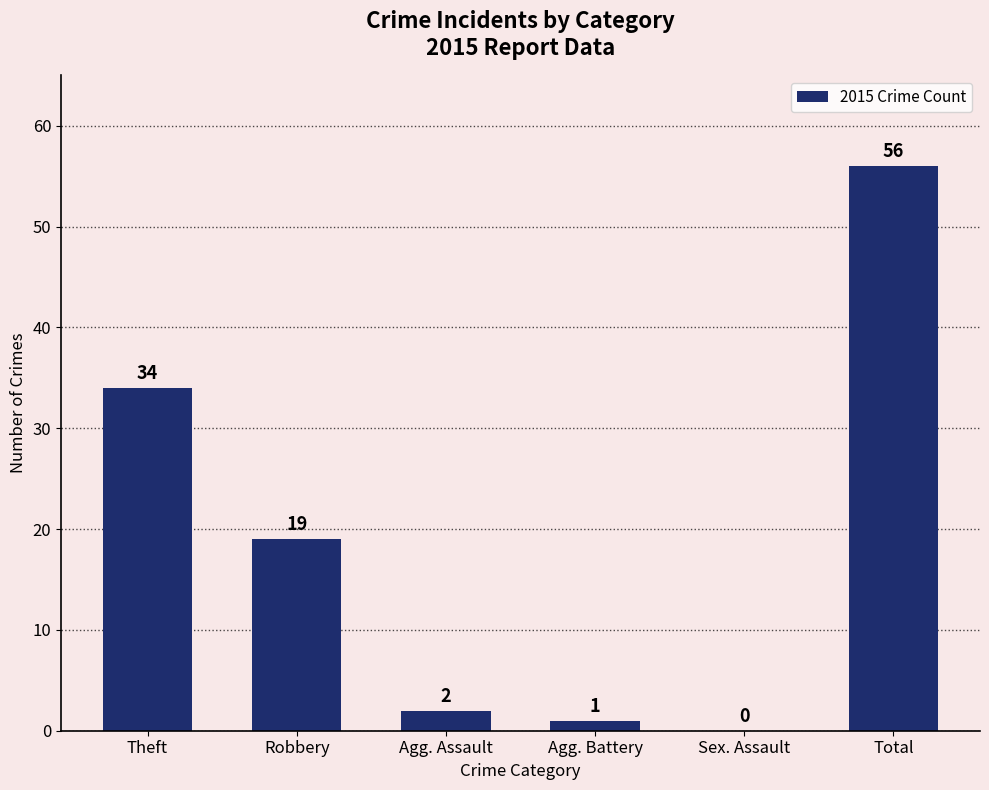

What is the sum of all values?

112